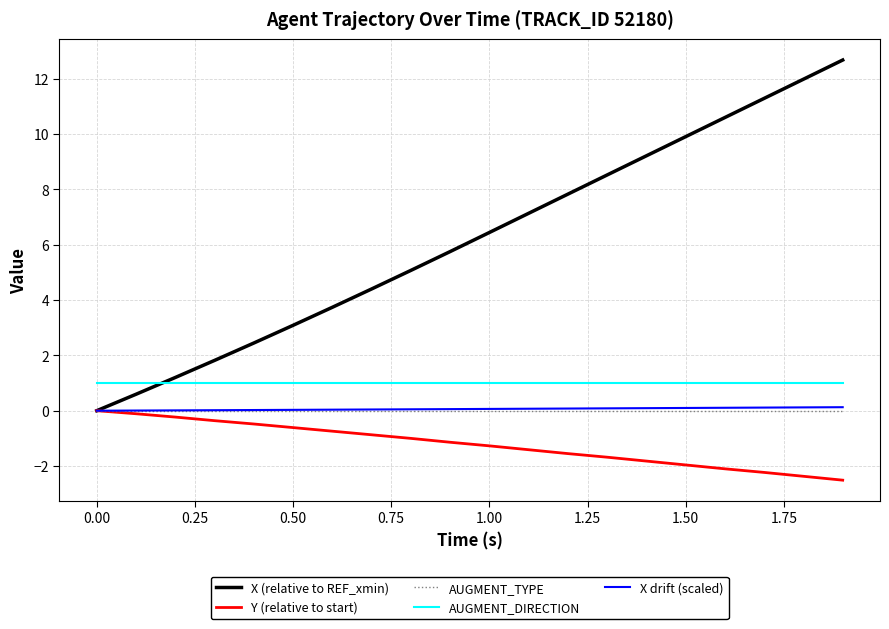

Which series has the largest total across all categories?

X (relative to REF_xmin)